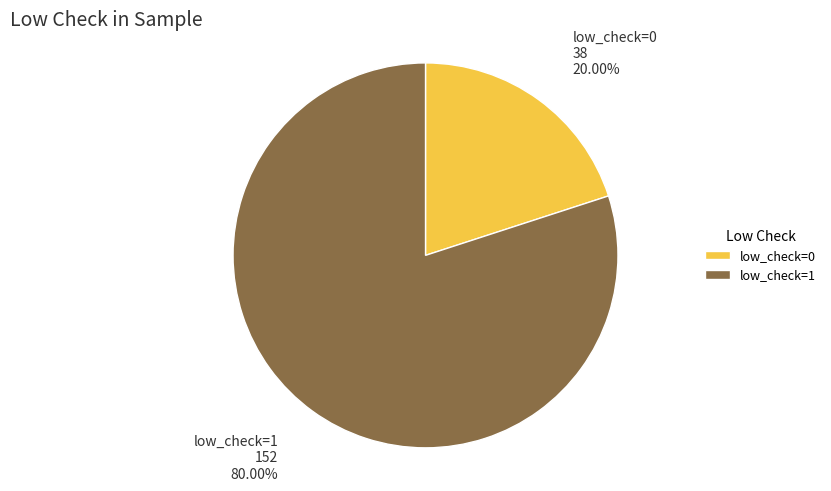

Which category has the smallest portion of the pie?

low_check=0